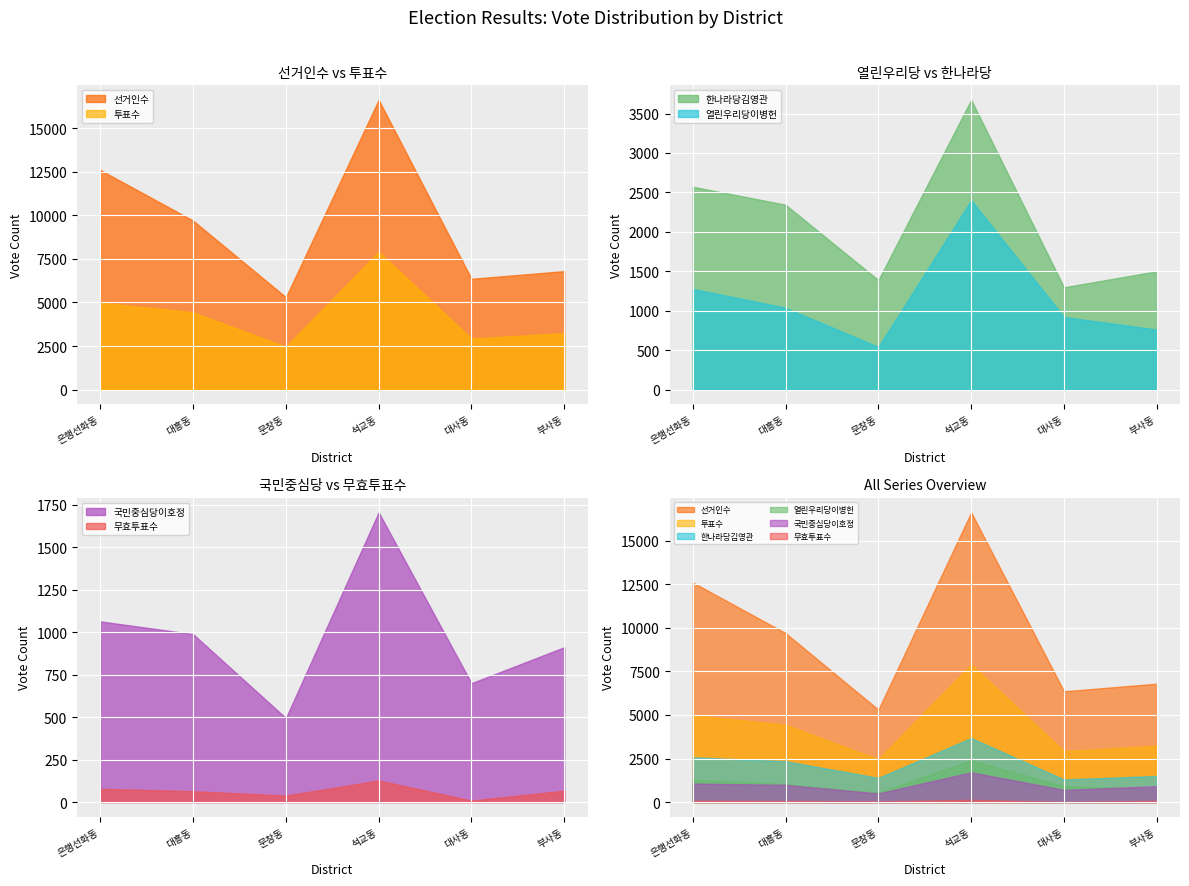

What is the maximum value shown in the chart?

16629